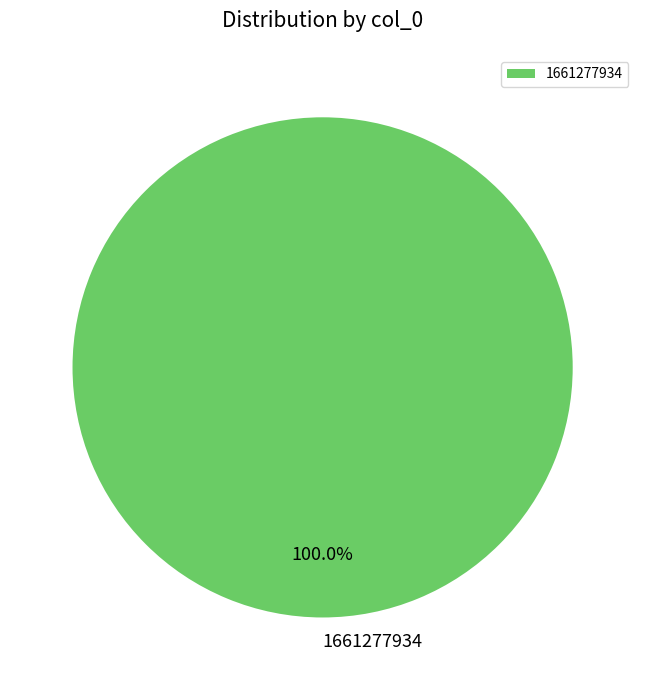

Which slice represents more than half of the pie?

1661277934